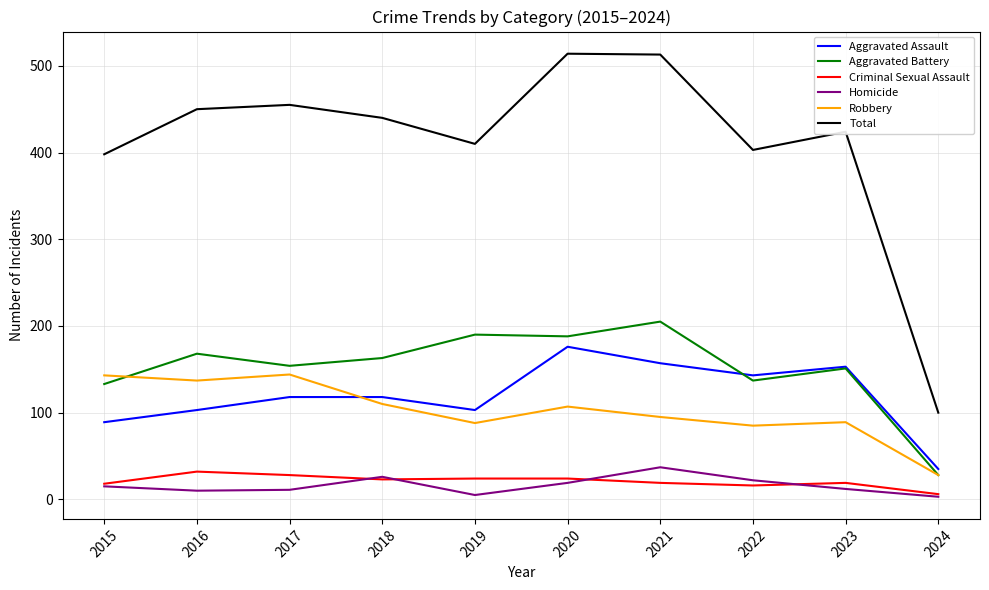

Which series has the widest spread of values?

Total